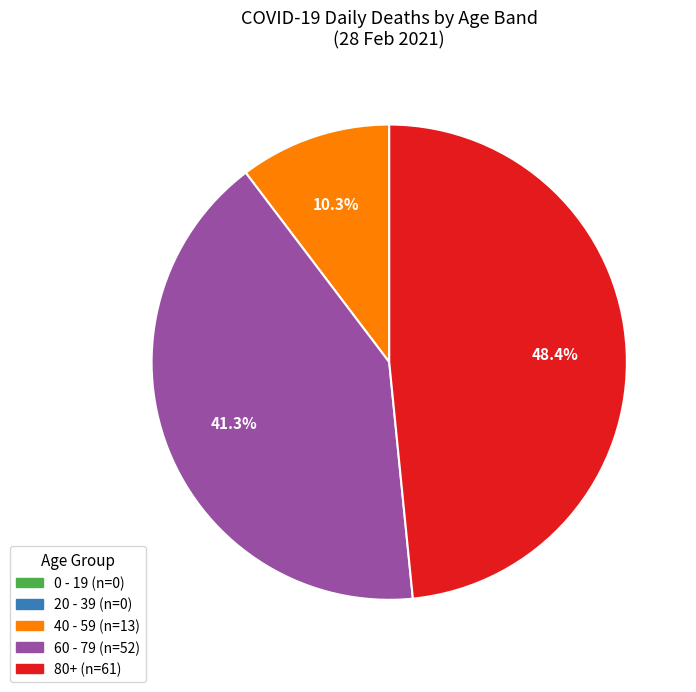

Combined, what portion of the pie is 60 - 79 and 40 - 59?

52.0%